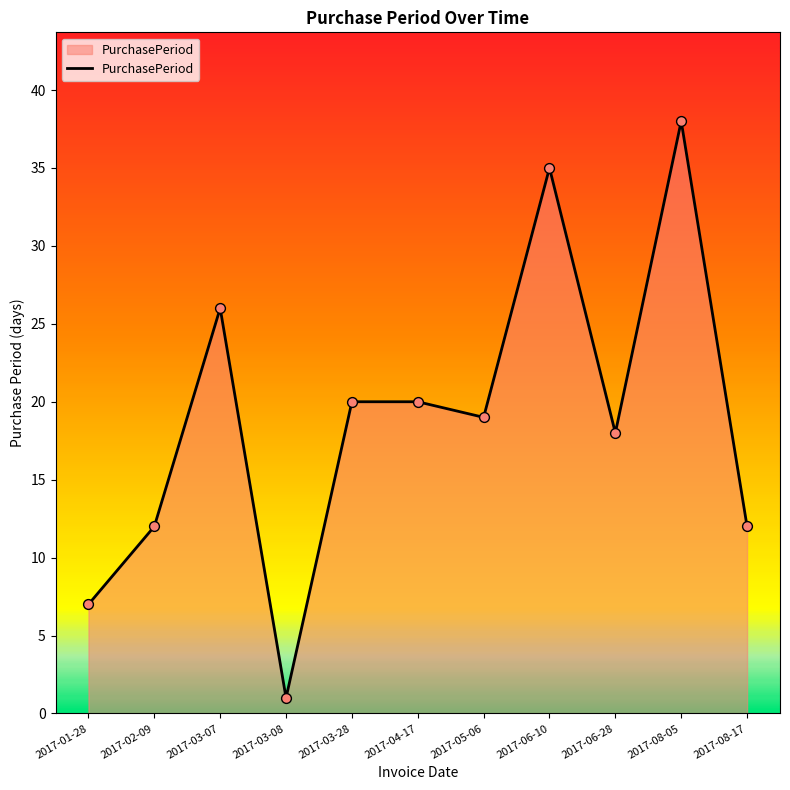

Approximately how many times larger is the value at 2017-03-28 compared to 2017-04-17?

1.0